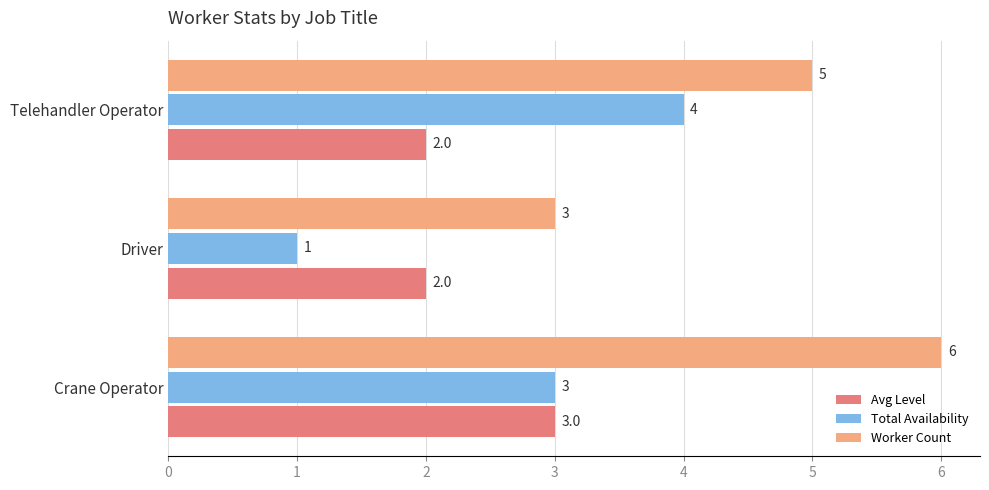

What is the total value across all series at Crane Operator?

12